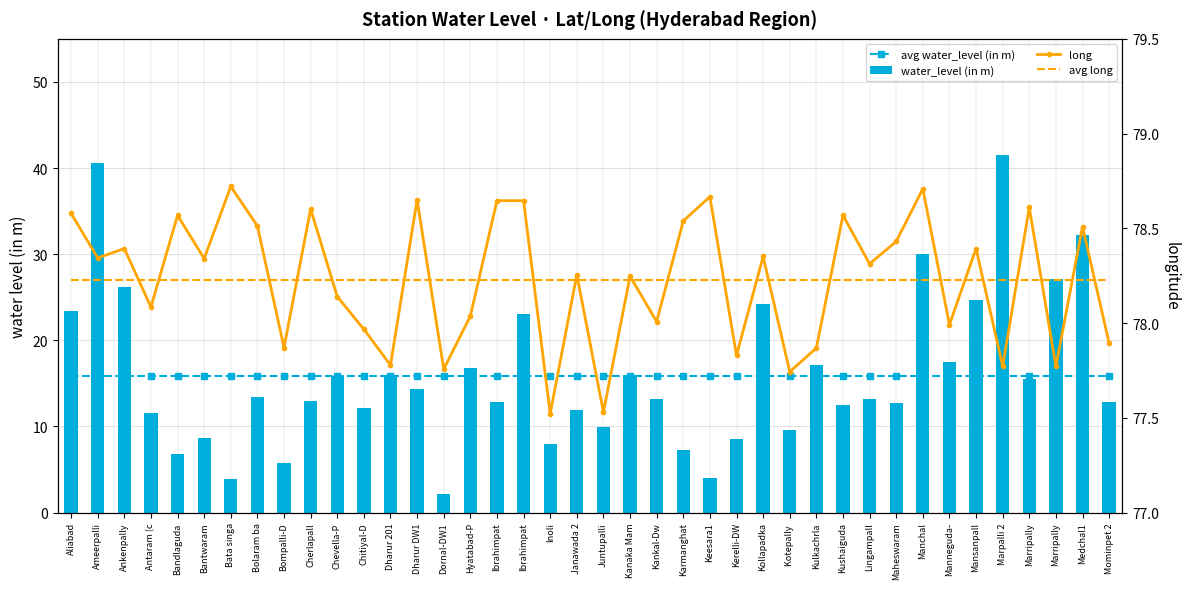

What is the total value across all series at Manchal?

202.8